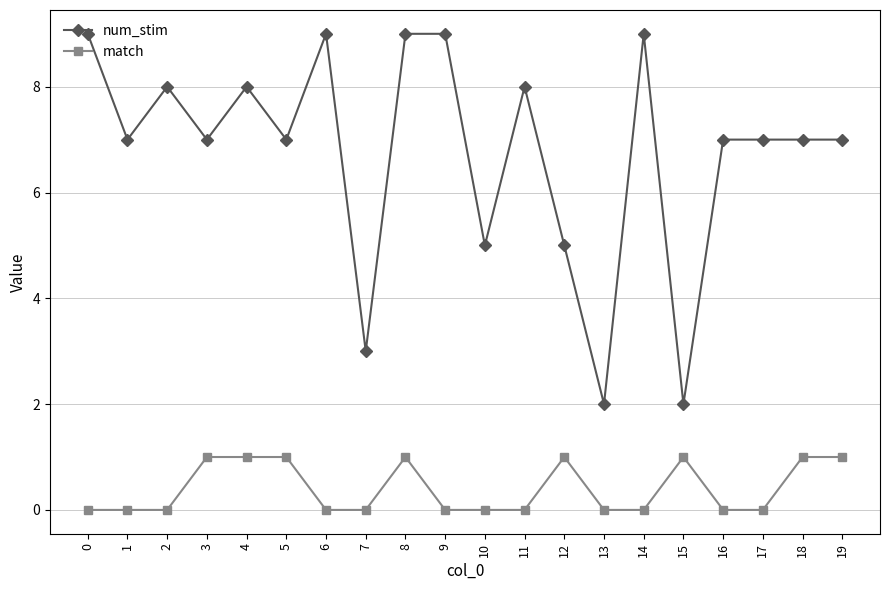

True or false: num_stim and match intersect in this chart.

False